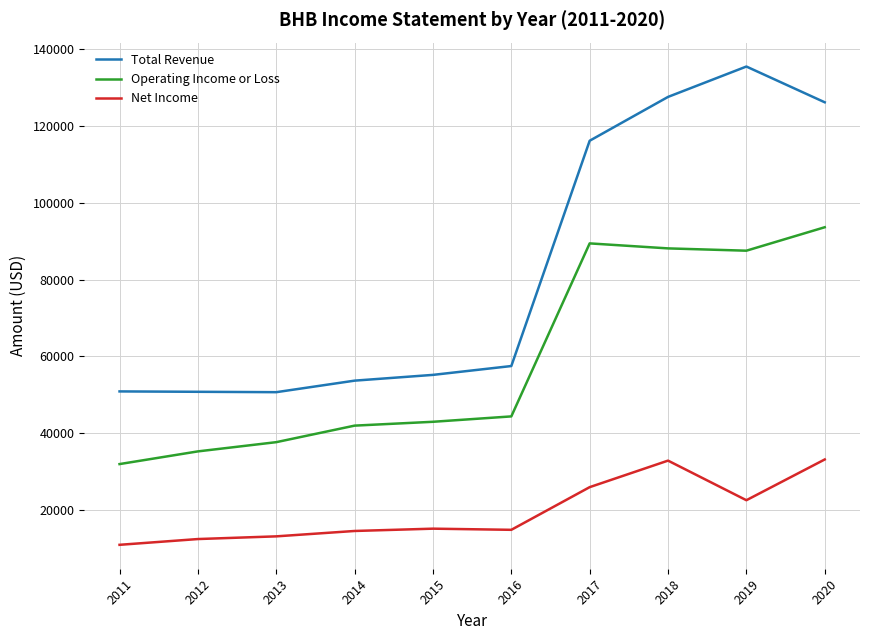

What is the approximate value of Operating Income or Loss at 2014?

42000